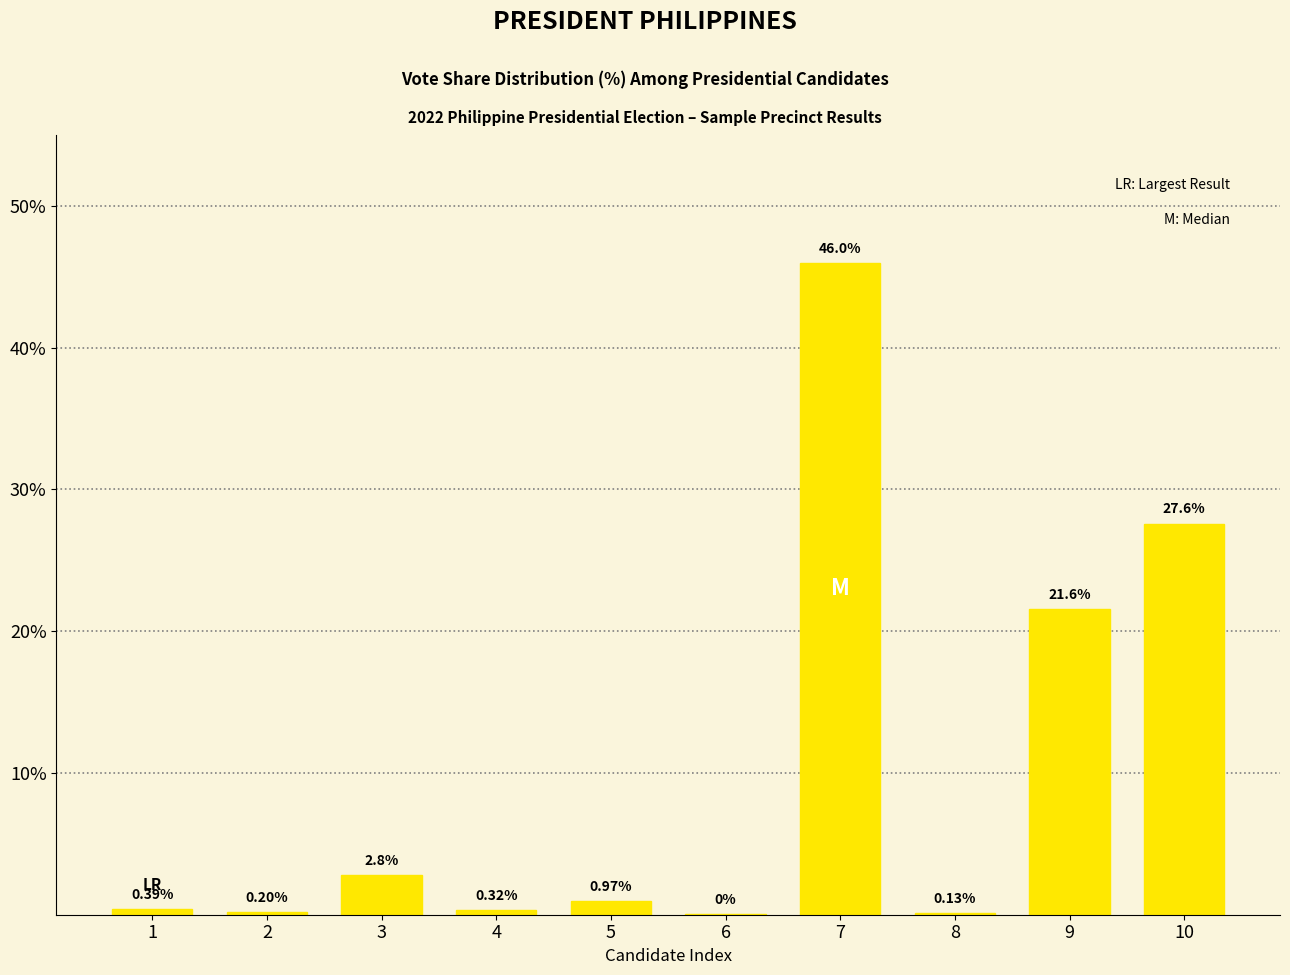

What is the change in value from 1 to 7?

+45.6